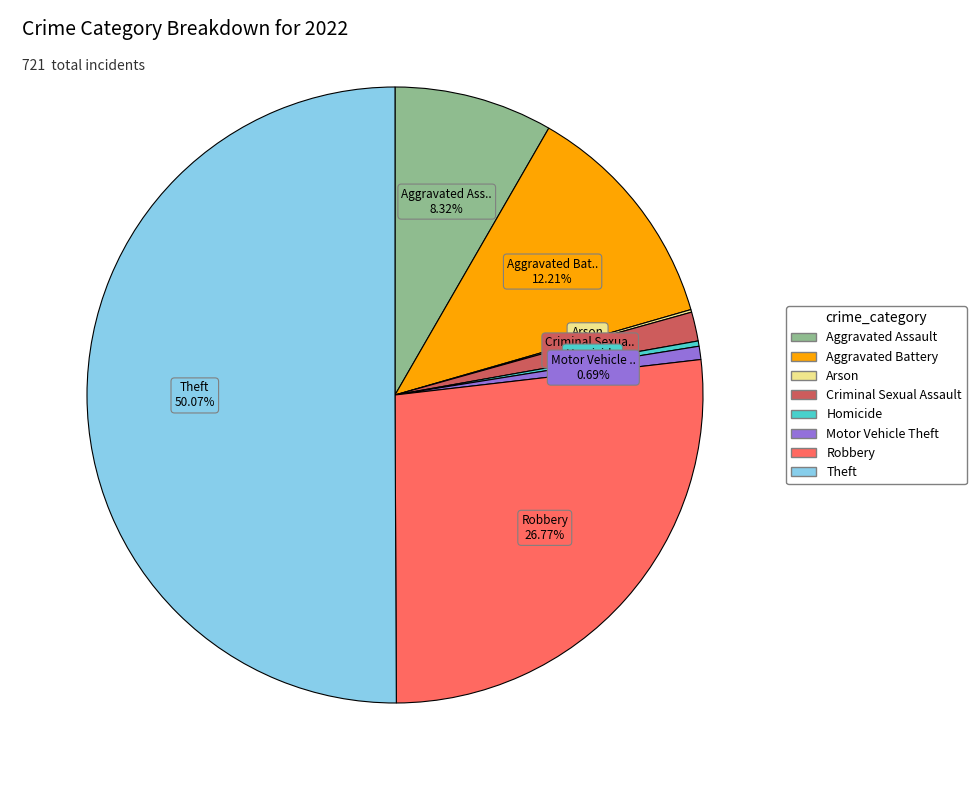

Combined, do Motor Vehicle Theft and Criminal Sexual Assault account for over 50%?

No